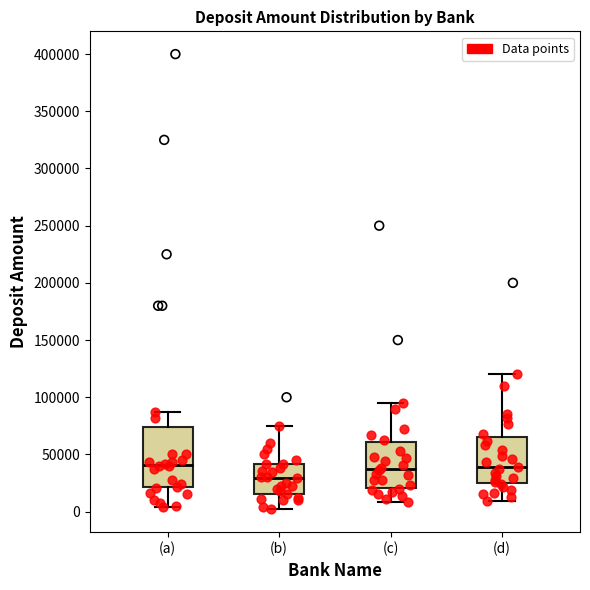

Reading left to right, read every box against the y-axis: the position of its median line, the range the box covers, and the ends of its whiskers. The values are not printed on the chart, so give them approximately, as read against the axis.

(a): median 40000, box 20000 to 75000, whiskers 5000 to 85000
(b): median 30000, box 15000 to 40000, whiskers 0 to 75000
(c): median 35000, box 20000 to 60000, whiskers 10000 to 95000
(d): median 40000, box 25000 to 65000, whiskers 10000 to 120000